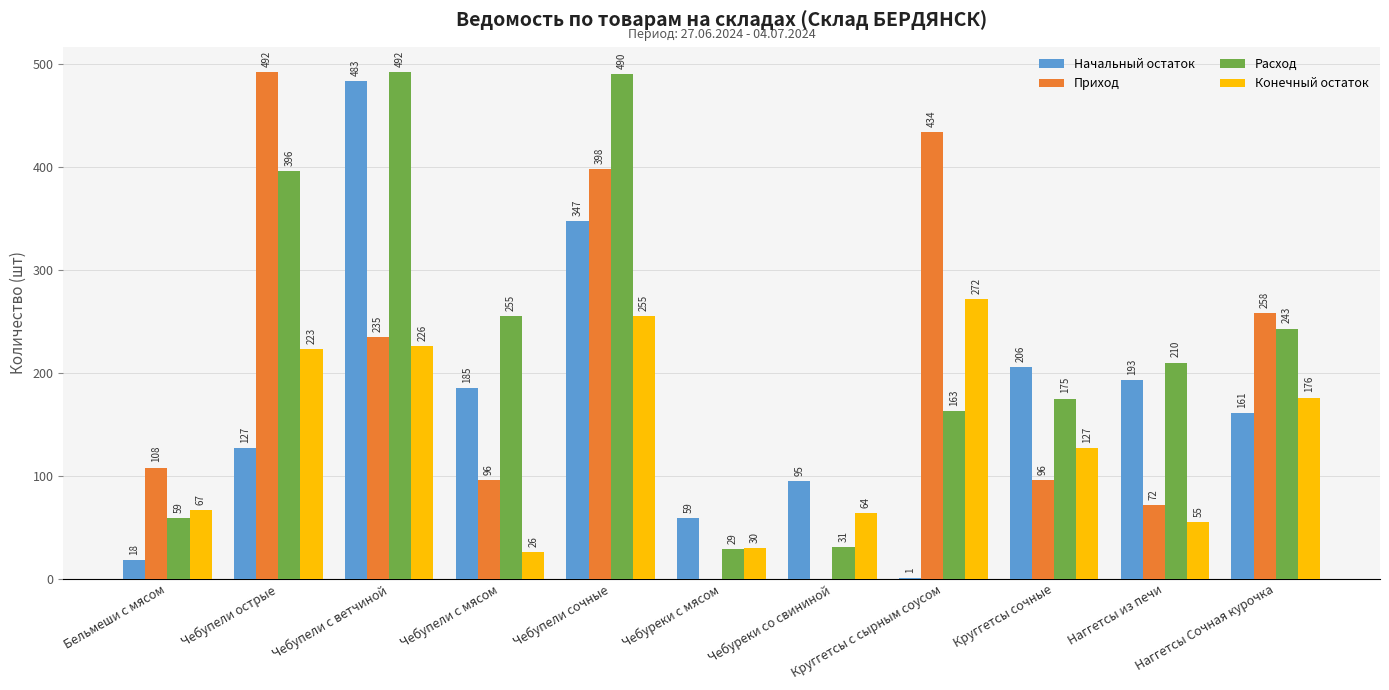

What is the highest value of the Приход series?

492